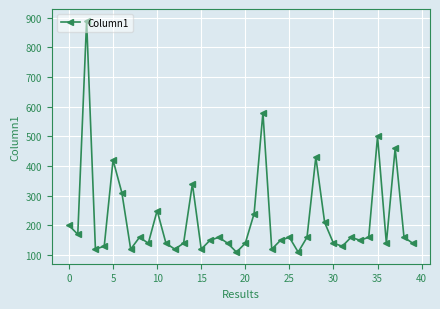

What is the smallest value displayed?

110